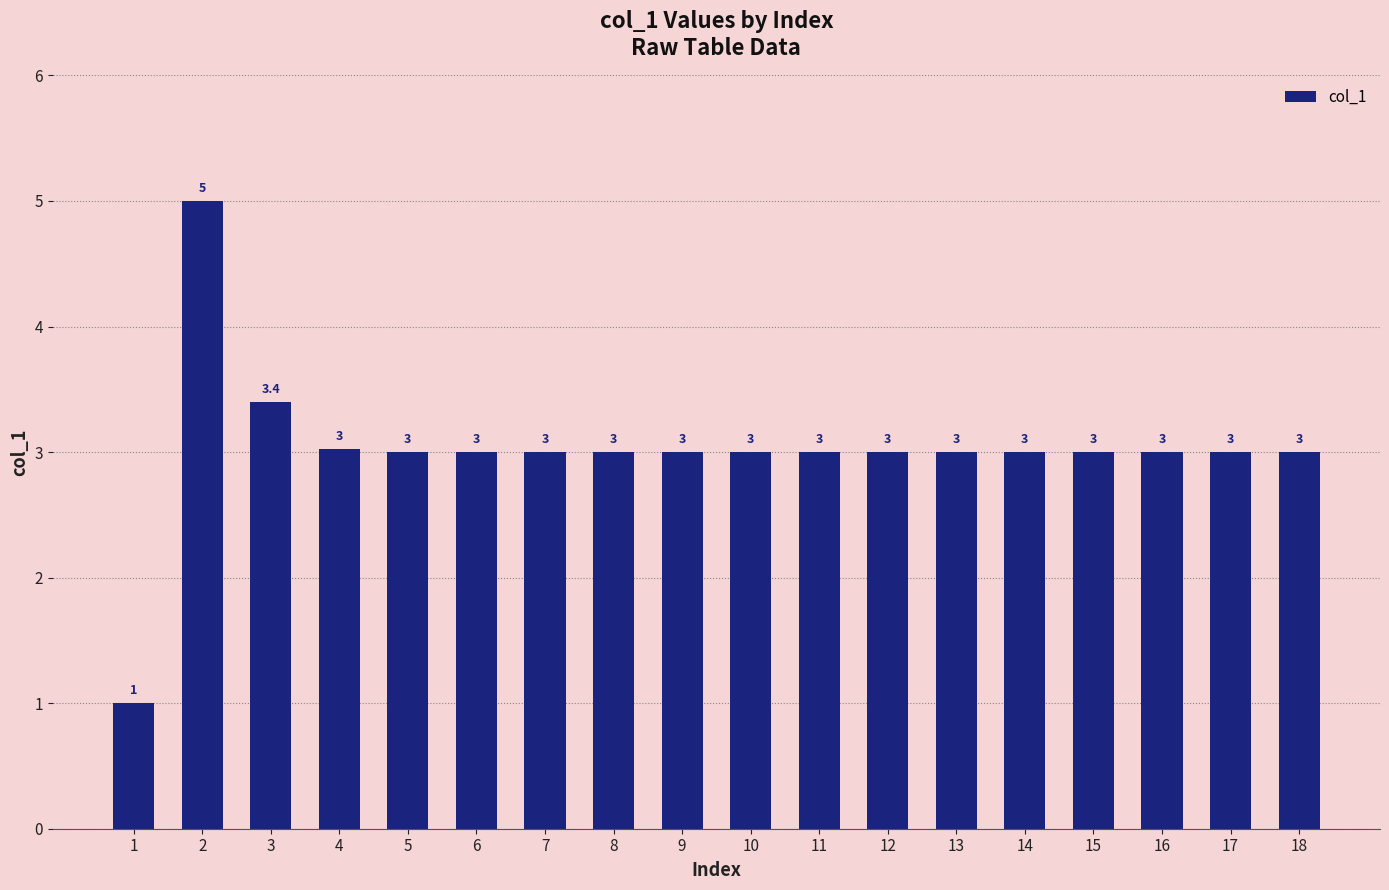

What is the sum of all values?

54.4